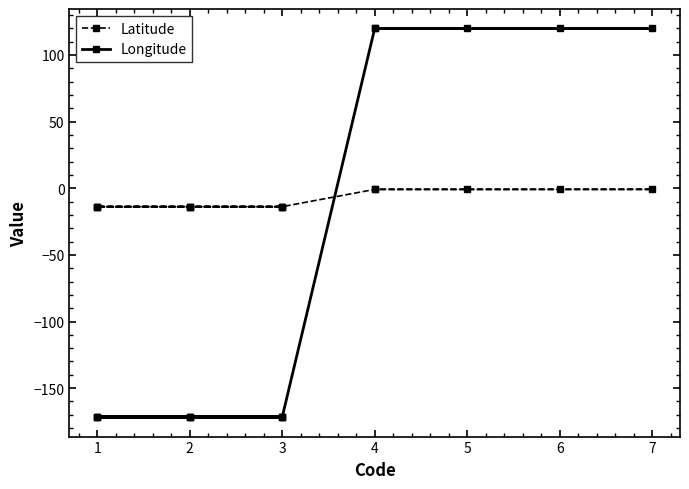

True or false: Latitude and Longitude intersect in this chart.

True